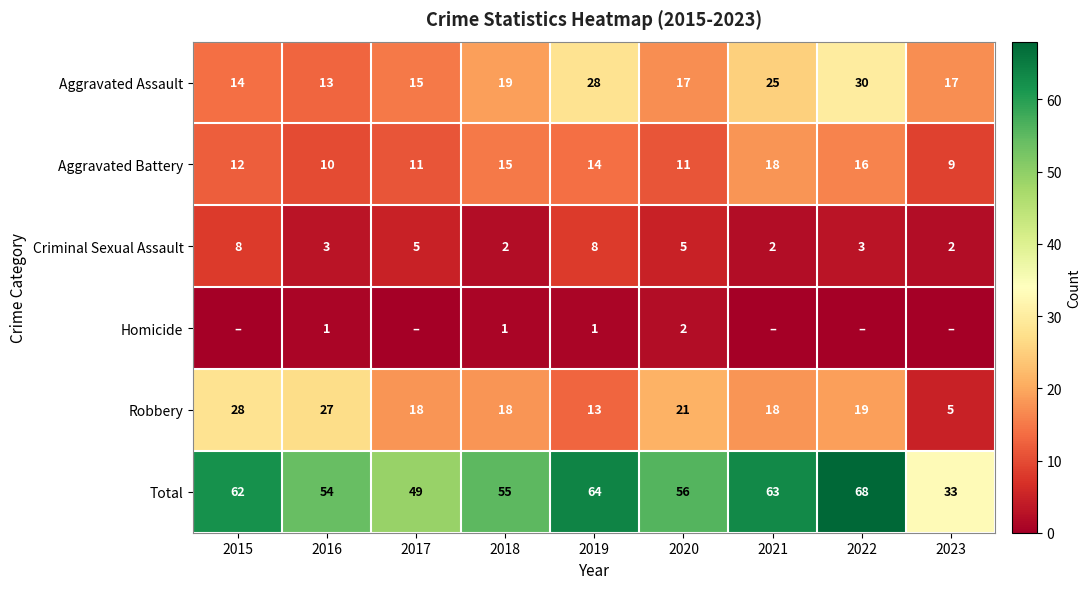

What is the total value across all series at 2017?

98